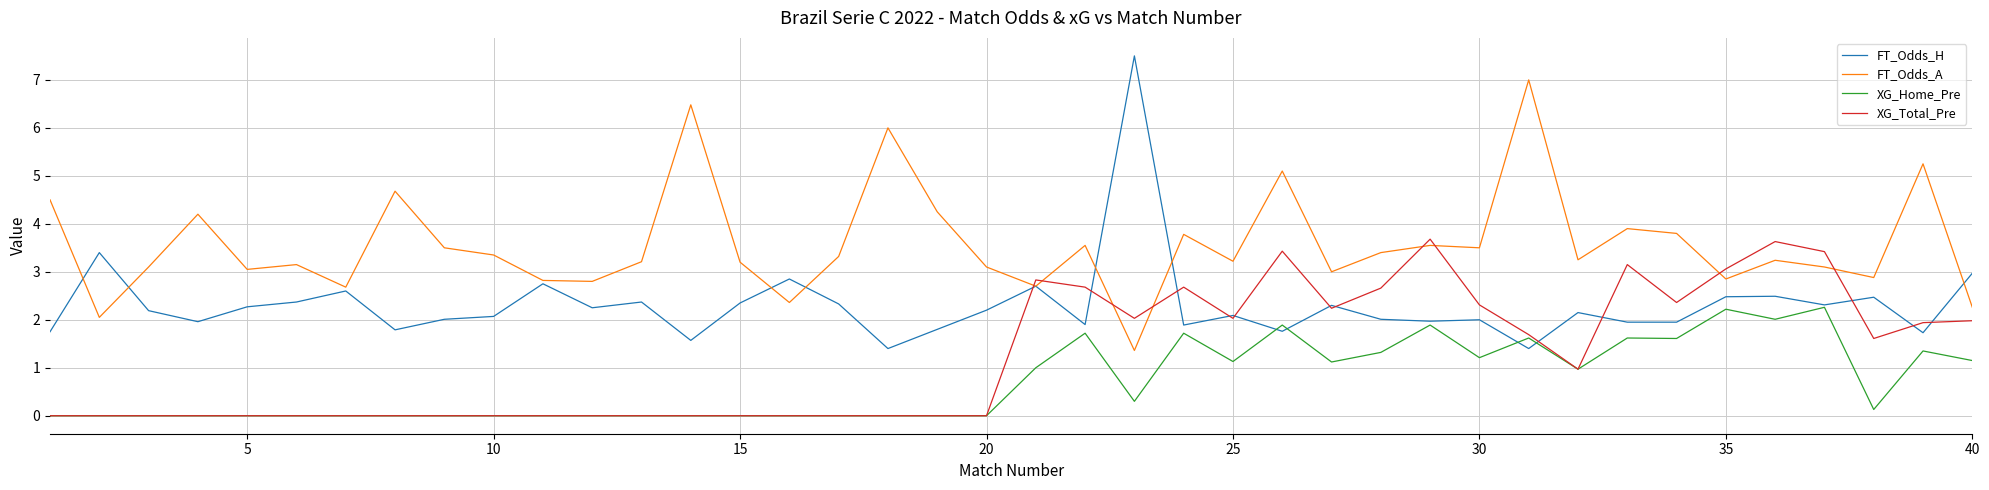

Which series has the widest spread of values?

FT_Odds_H